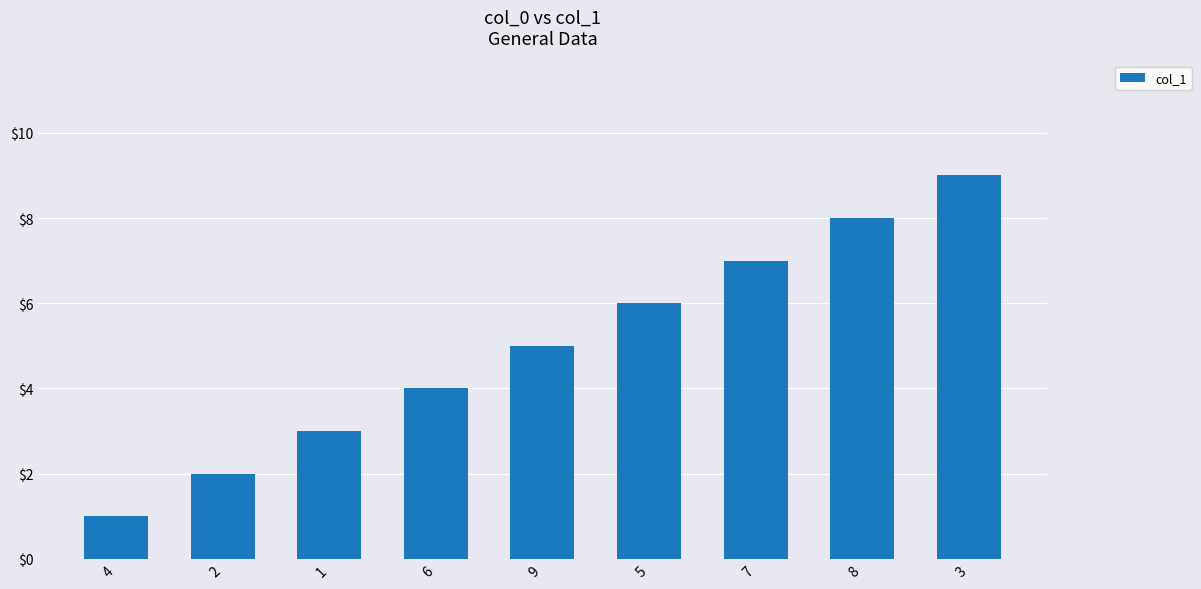

True or false: the data shows 3 at 1.

True